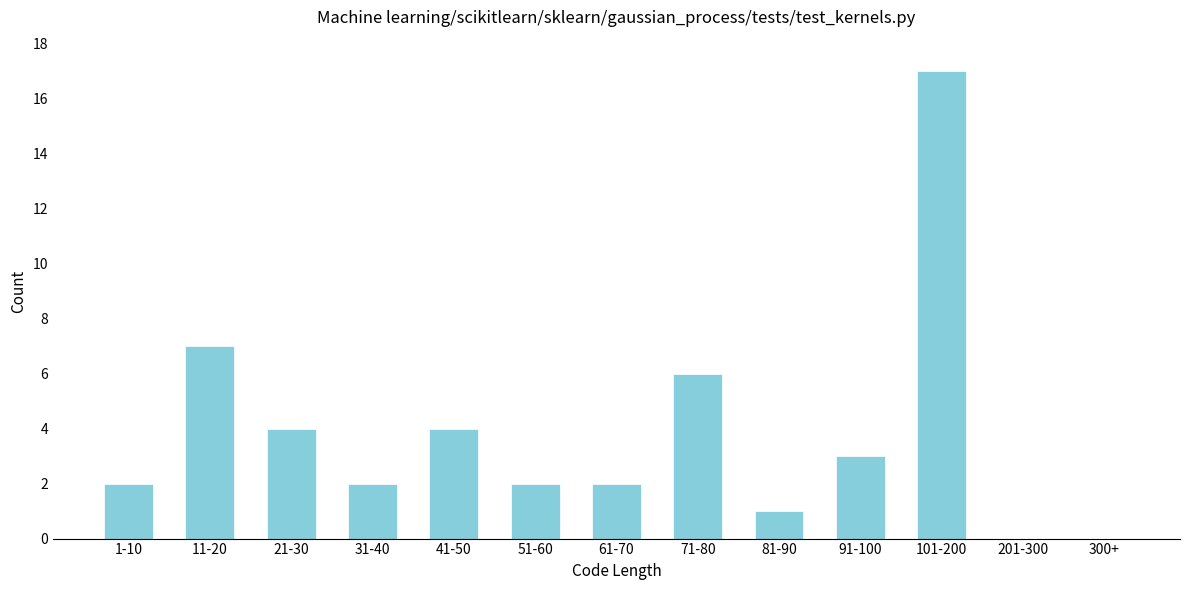

Reading left to right, extract all data points from this chart.

1-10=2	11-20=7	21-30=4	31-40=2	41-50=4	51-60=2	61-70=2	71-80=6	81-90=1	91-100=3	101-200=17	201-300=0	300+=0